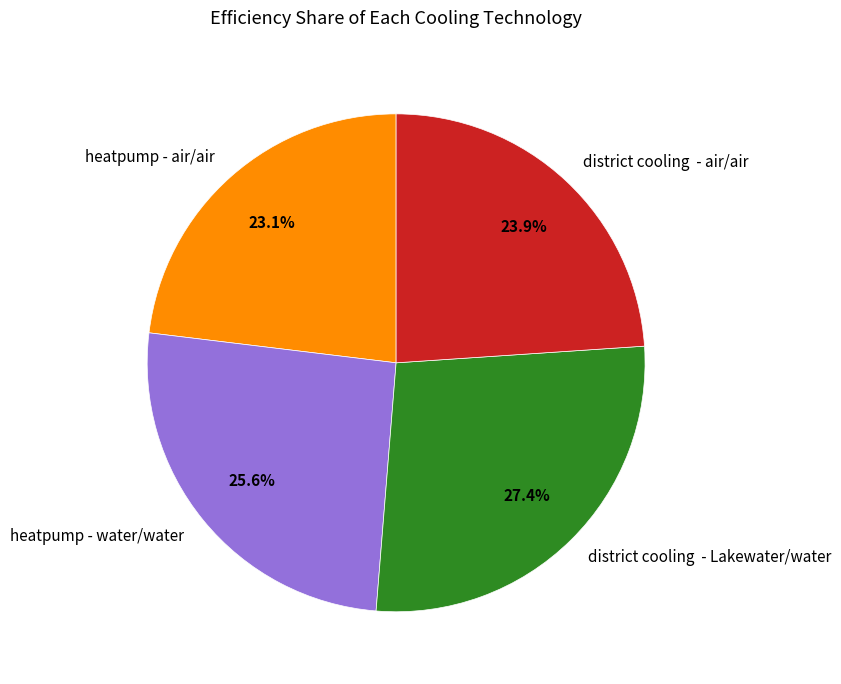

What is the largest slice in the pie chart?

district cooling - Lakewater/water